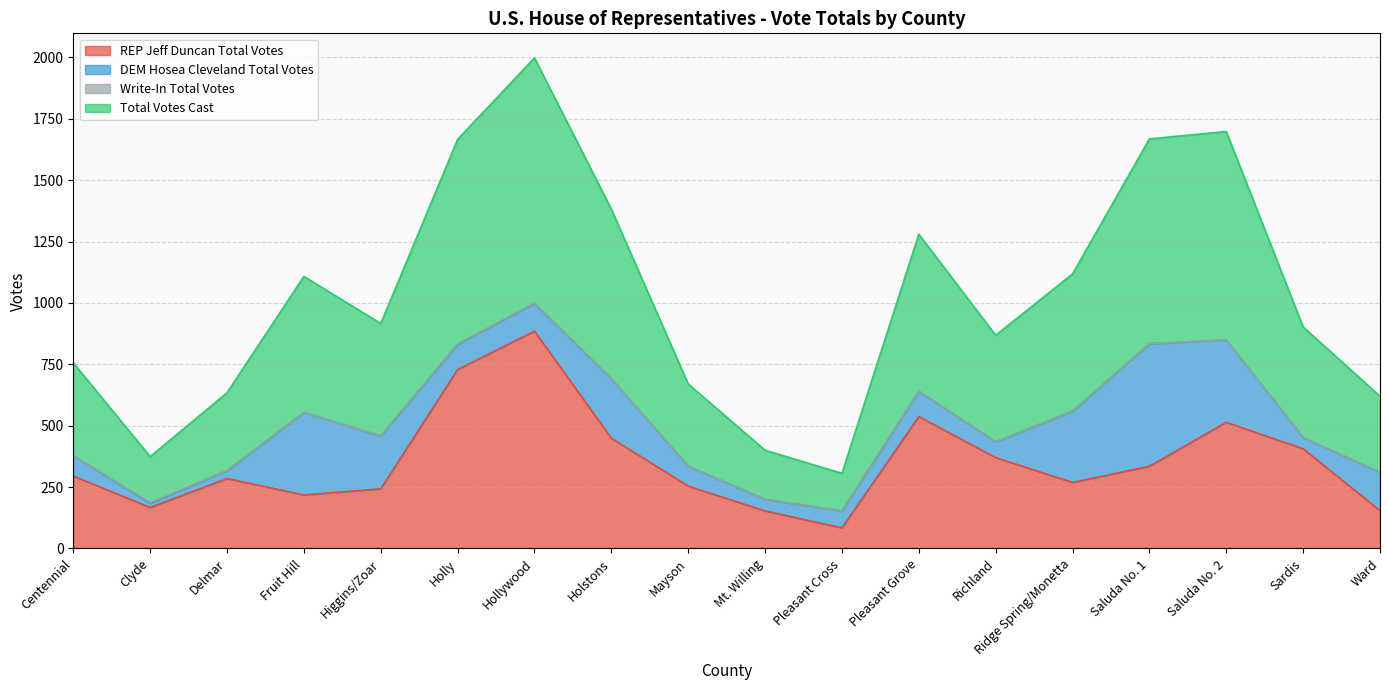

What is the lowest value of the REP Jeff Duncan Total Votes series?

84